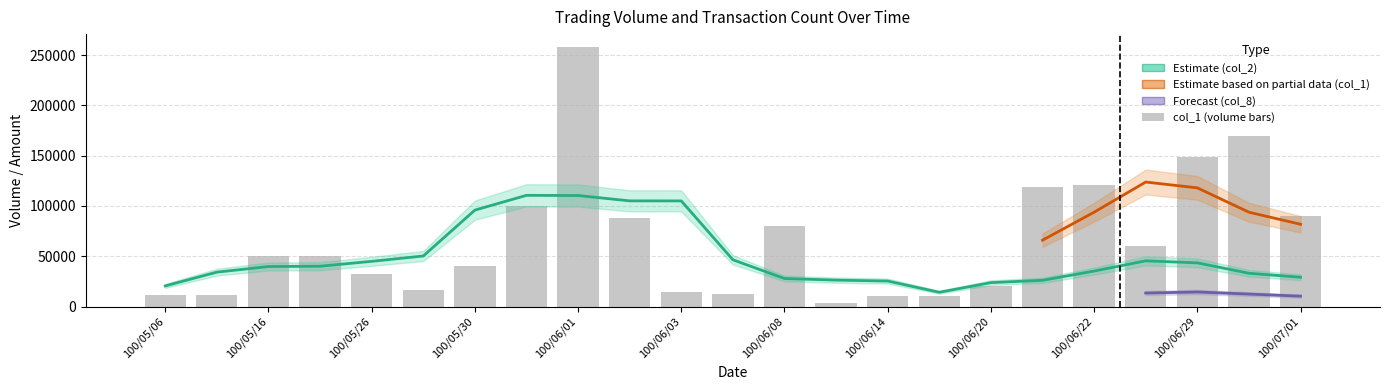

How many data points in col_1 are less than 50000?

11